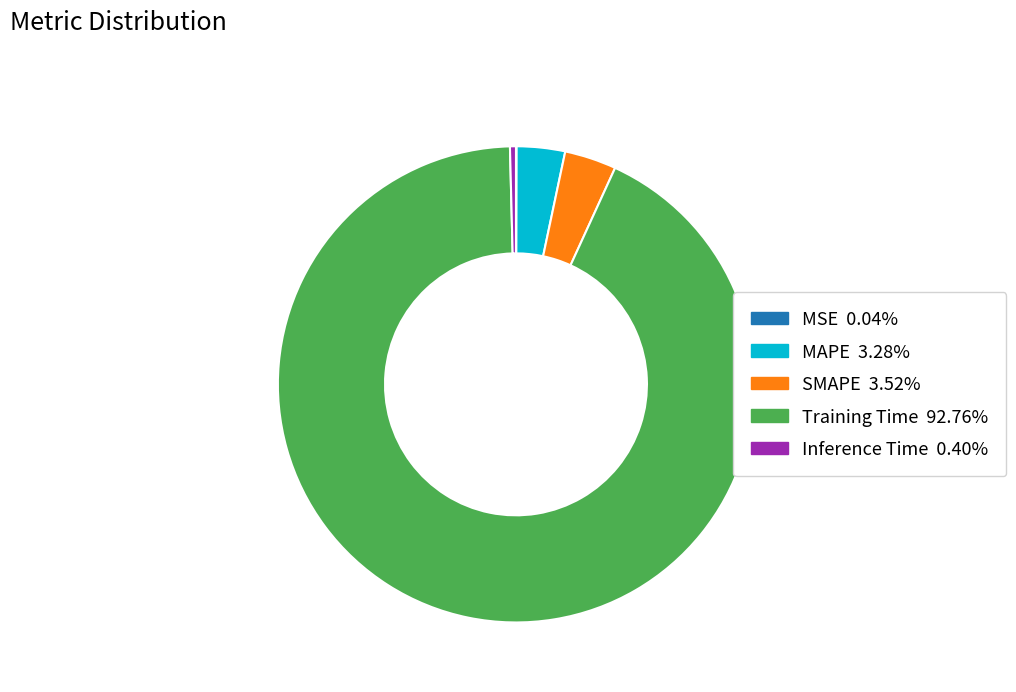

Do SMAPE and MAPE together represent more than half of the pie?

No